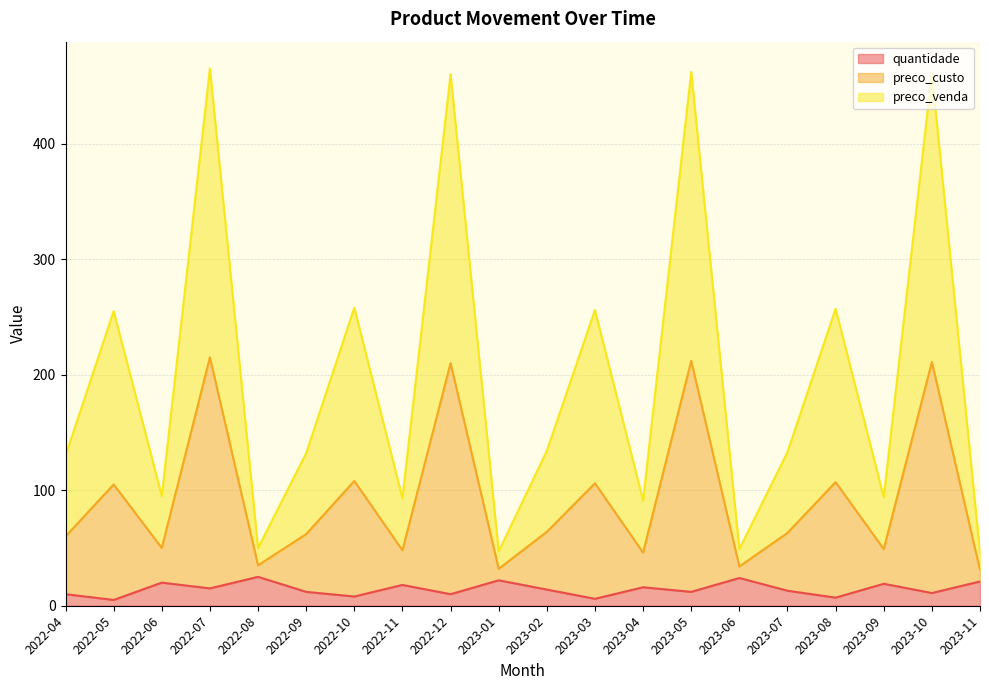

Between 2023-07 and 2023-09, which is larger?

2023-09